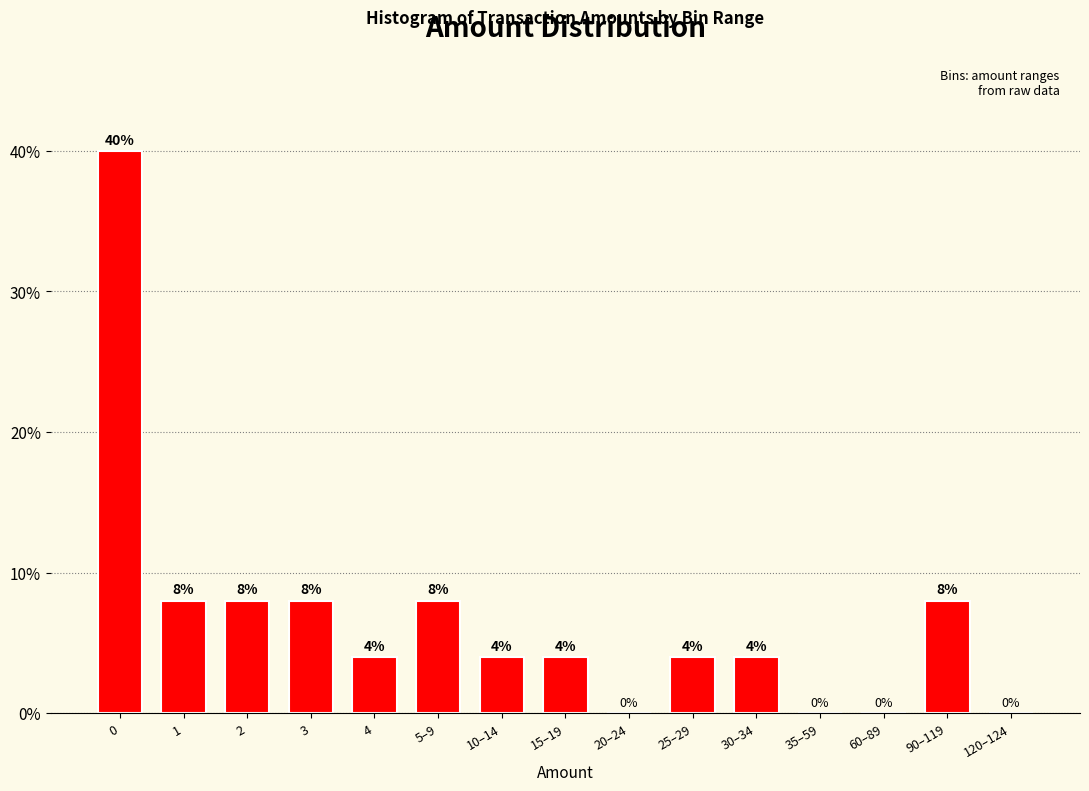

Reading left to right, what are all the values shown in this chart?

0=40	1=8	2=8	3=8	4=4	5–9=8	10–14=4	15–19=4	20–24=0	25–29=4	30–34=4	35–59=0	60–89=0	90–119=8	120–124=0